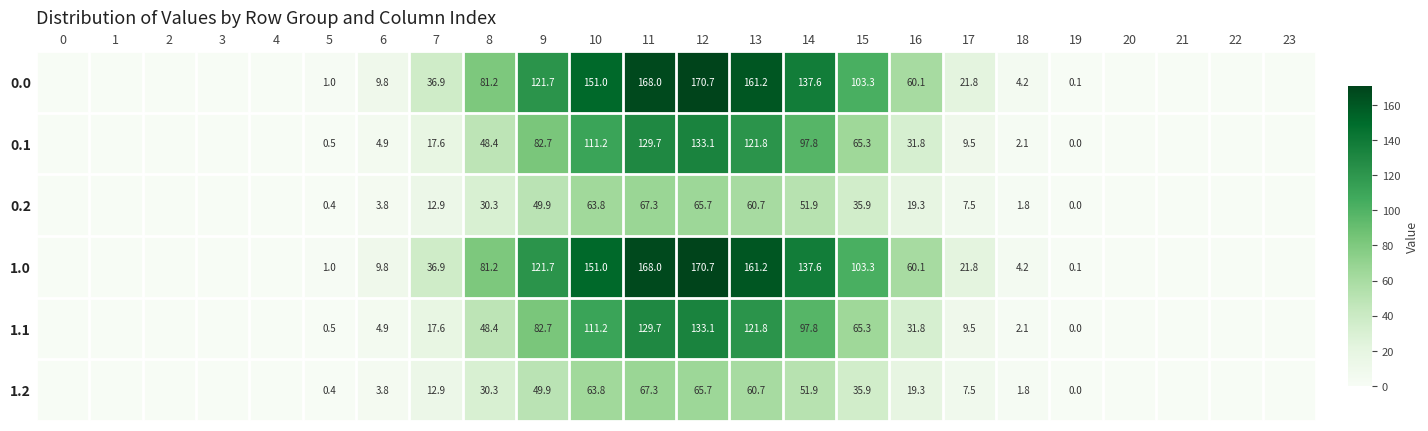

What is the total value across all series at 9?

508.6